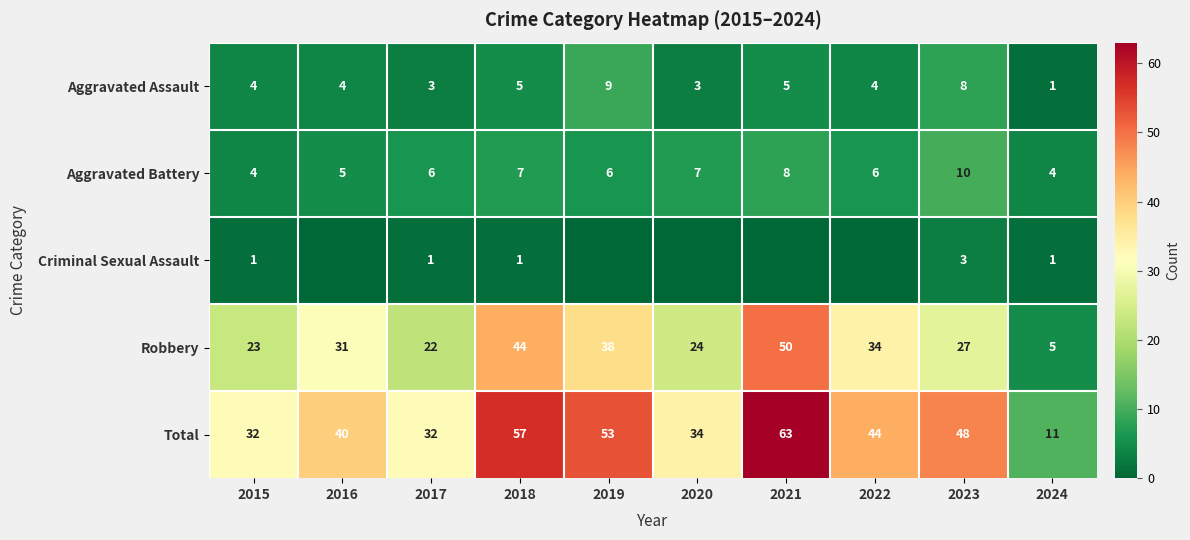

The value of Robbery at 2020 is 24. True or false?

True